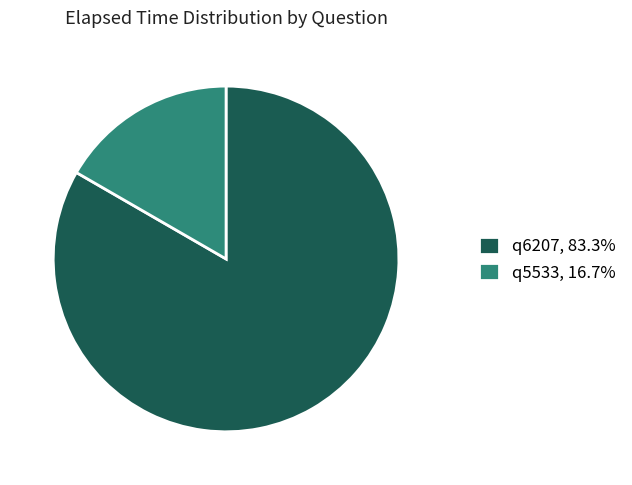

Between q6207 and q5533, which is larger?

q6207